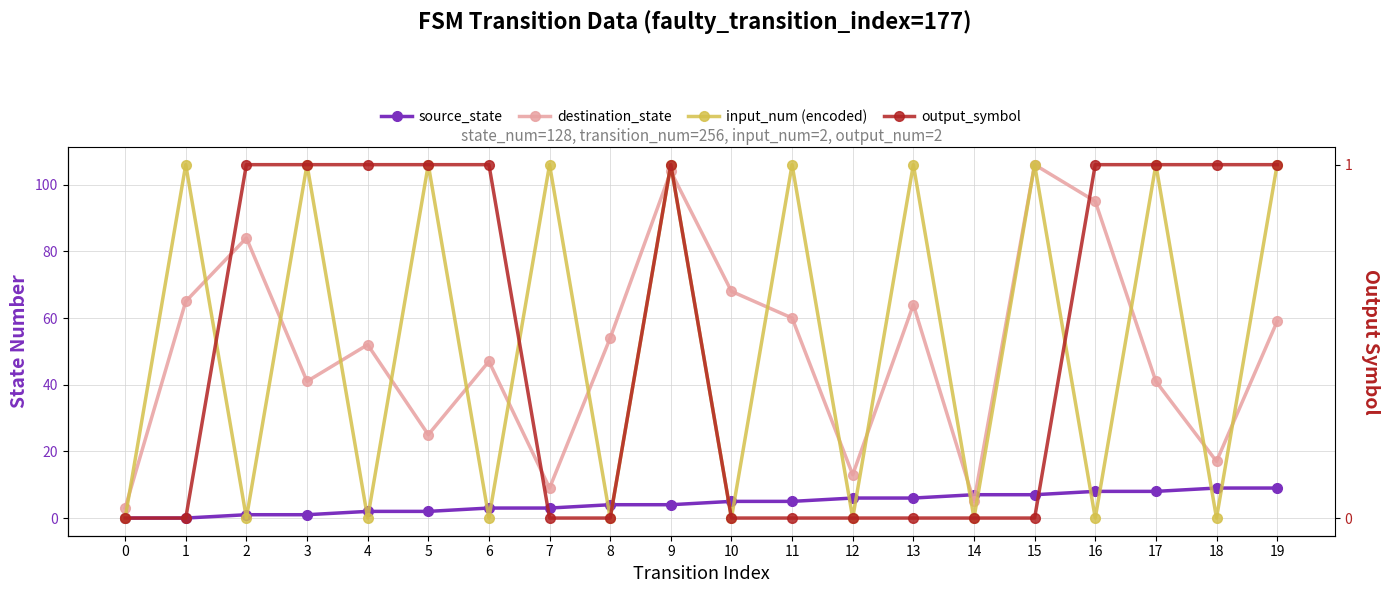

What is the difference between the second highest and minimum values in the source_state series?

9